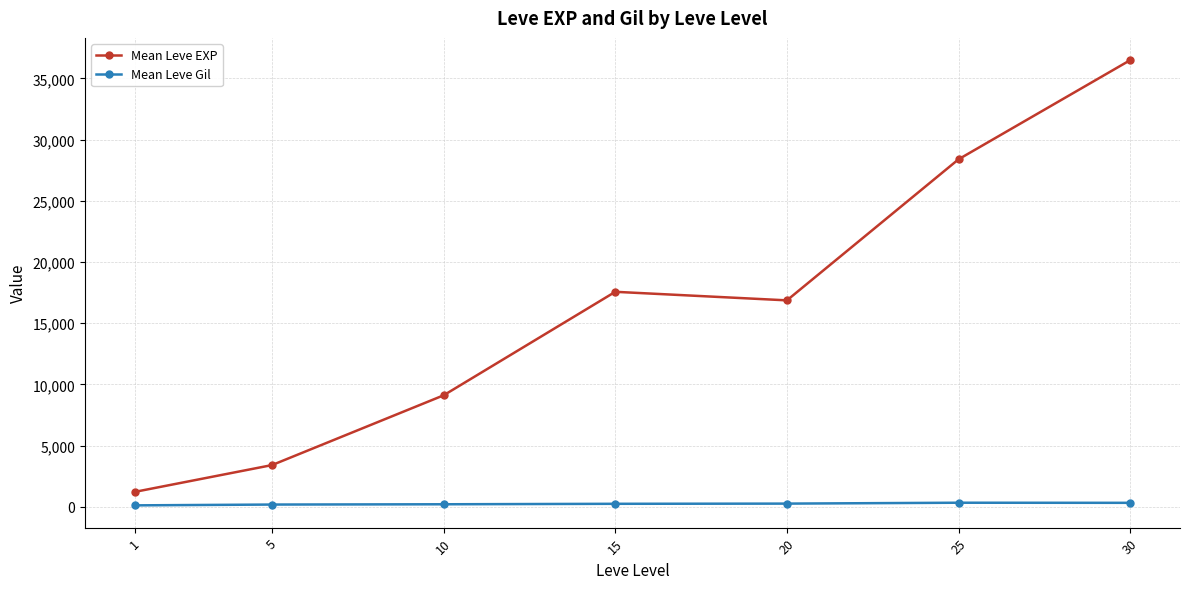

The value of Mean Leve EXP at 10 is 1858.7. True or false?

False